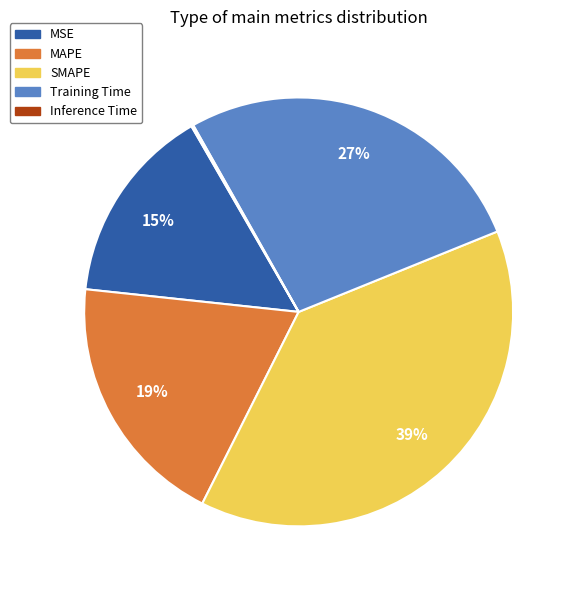

Which category has the biggest portion of the pie?

SMAPE